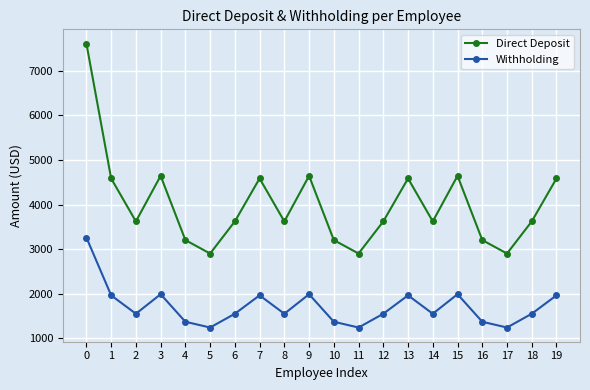

Is it true that Withholding equals 3261.0 at 0?

True